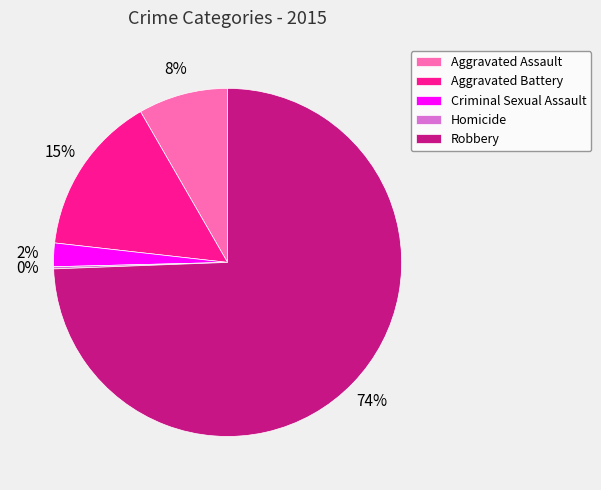

To the nearest percent, what portion does Aggravated Assault represent?

8%